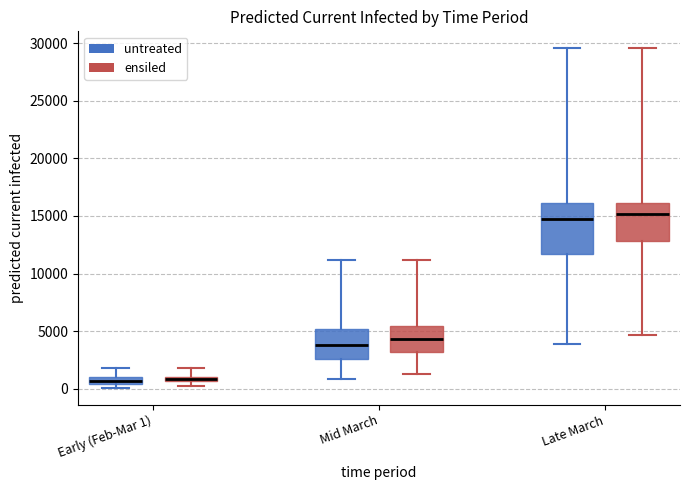

Comparing the boxes themselves (not the whiskers), which one is the tallest?

Late March (untreated)